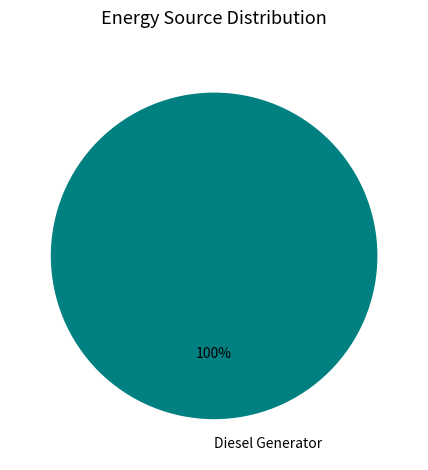

Is it true that Diesel Generator is 100% of the pie?

True